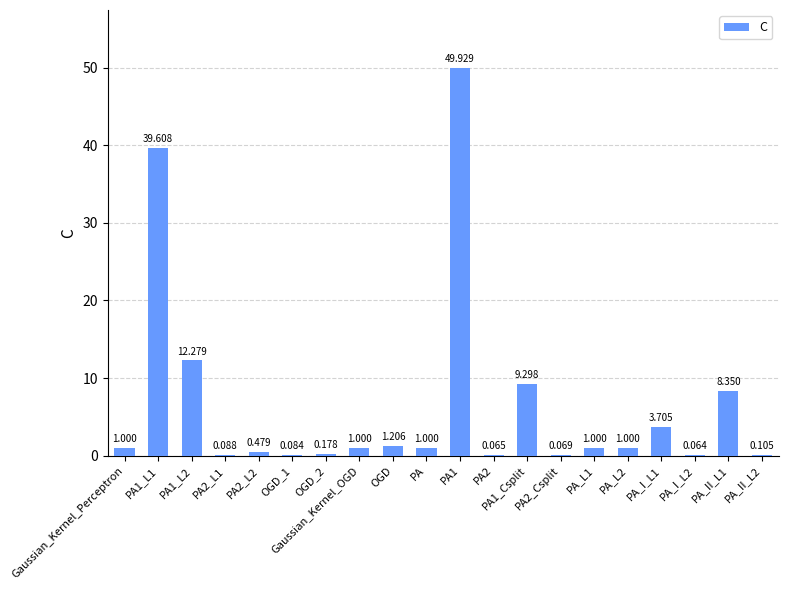

Which has a higher value, PA_I_L2 or Gaussian_Kernel_Perceptron?

Gaussian_Kernel_Perceptron